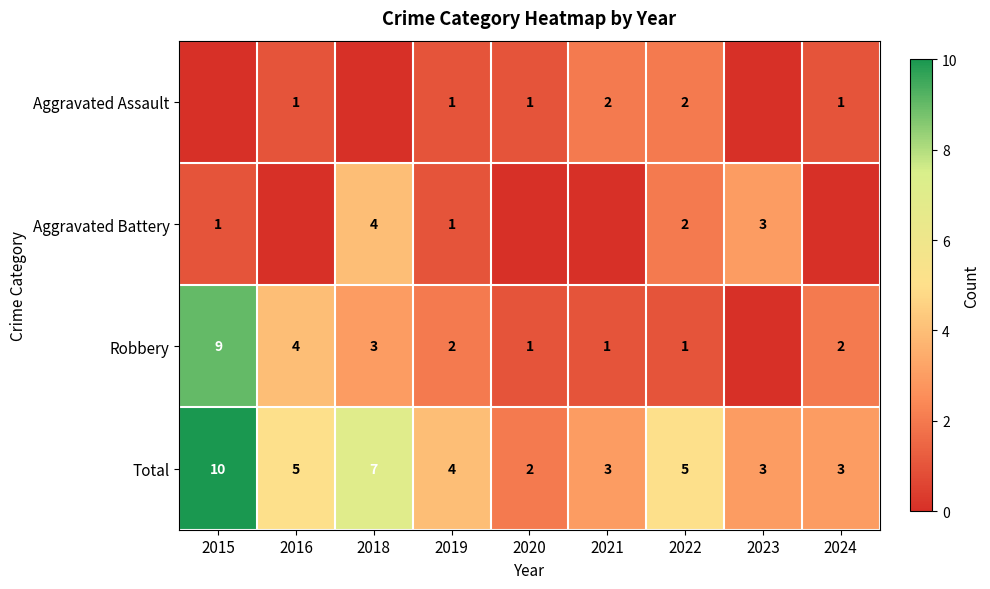

What is the difference between the maximum and minimum values in the Total series?

8